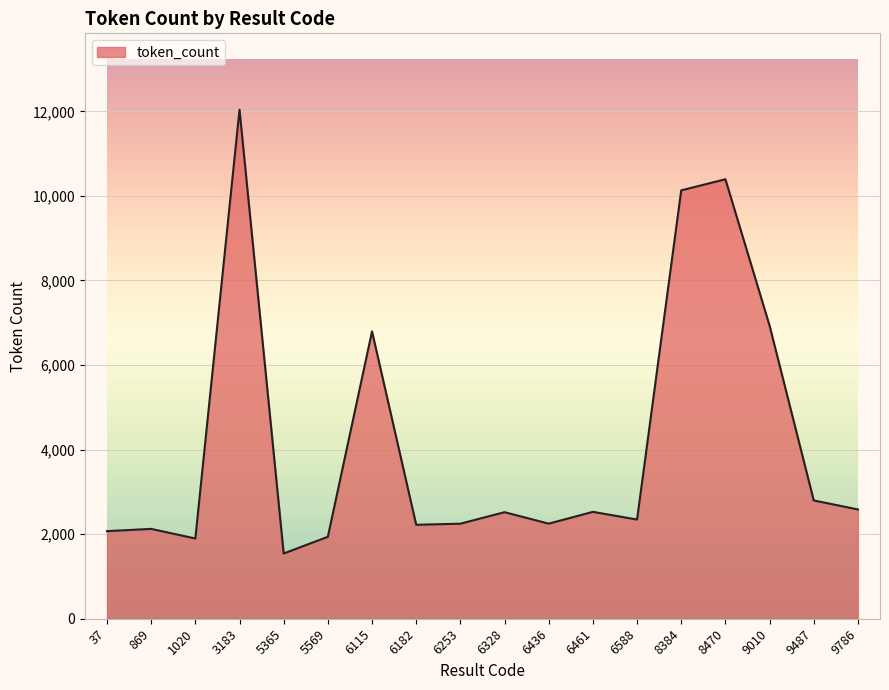

At which label is the value closest to 6791?

6115